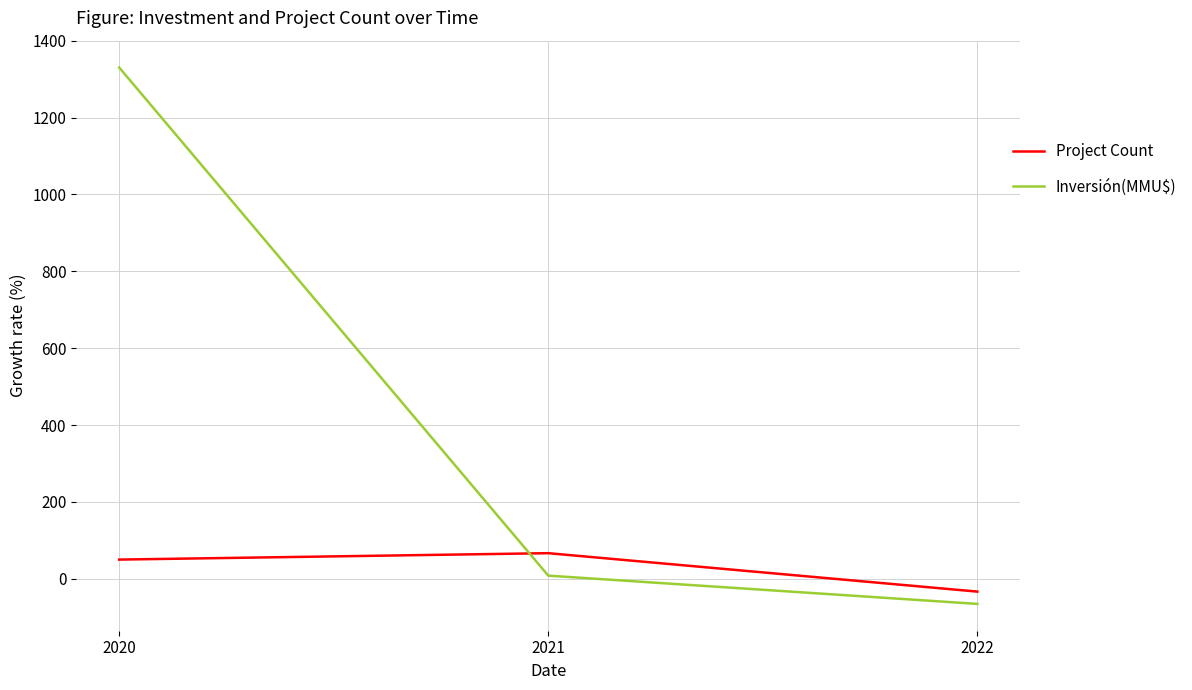

Reading left to right, extract all data points from this chart.

Project Count: 50.0	66.7	-33.3
Inversión(MMU$): 1330.5	8.2	-65.3